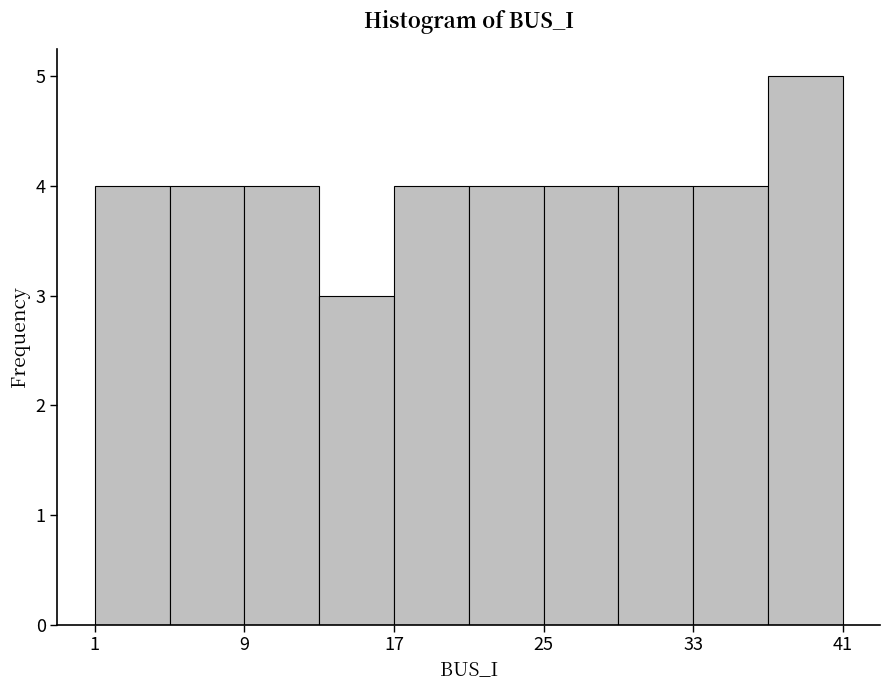

How tall is the bar that spans 37 to 41 on the x-axis? The values are not printed on the chart, so give them approximately, as read against the axis.

5